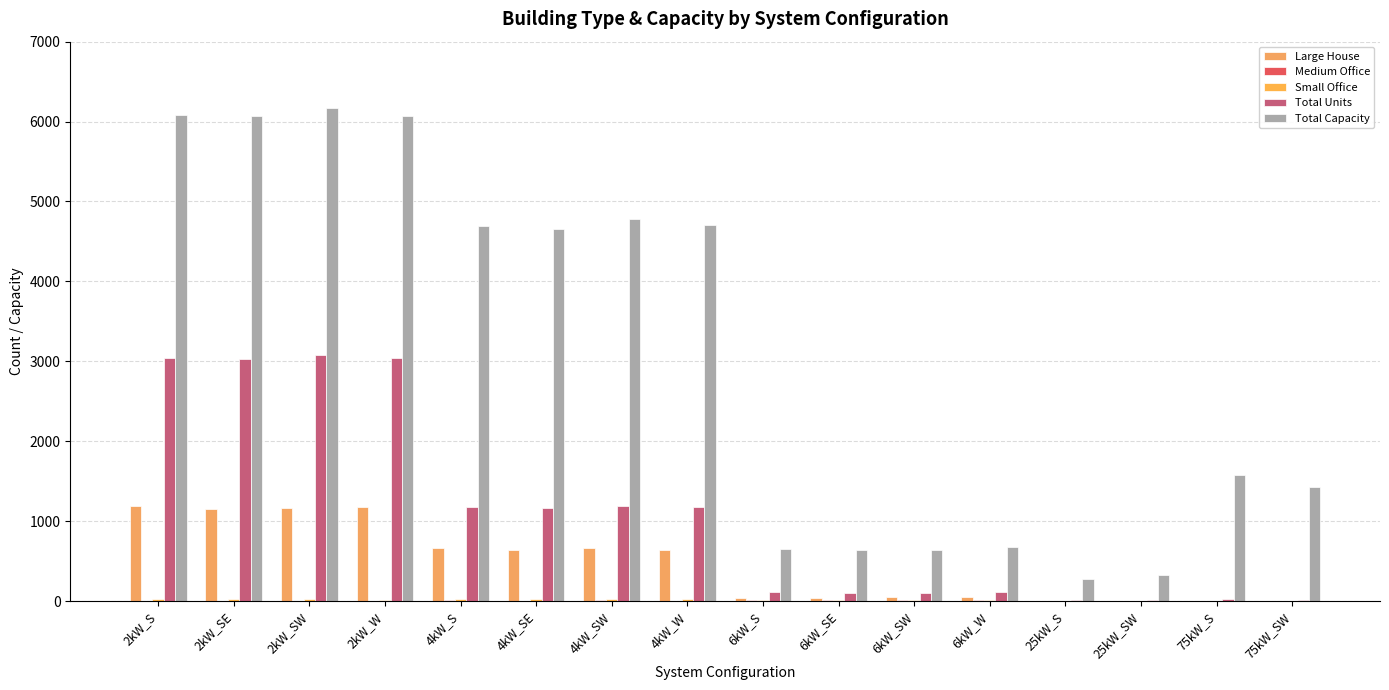

True or false: Medium Office has a value of 3 at 75kW_S.

True